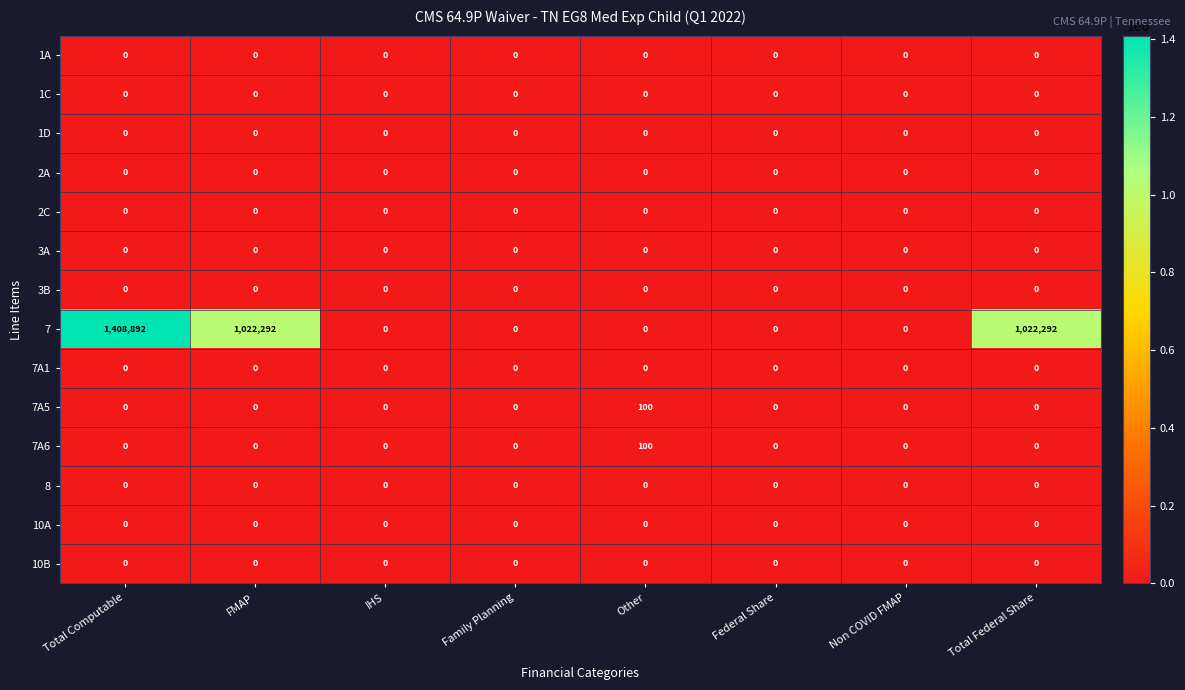

The value of 7A6 at FMAP is 57. True or false?

False